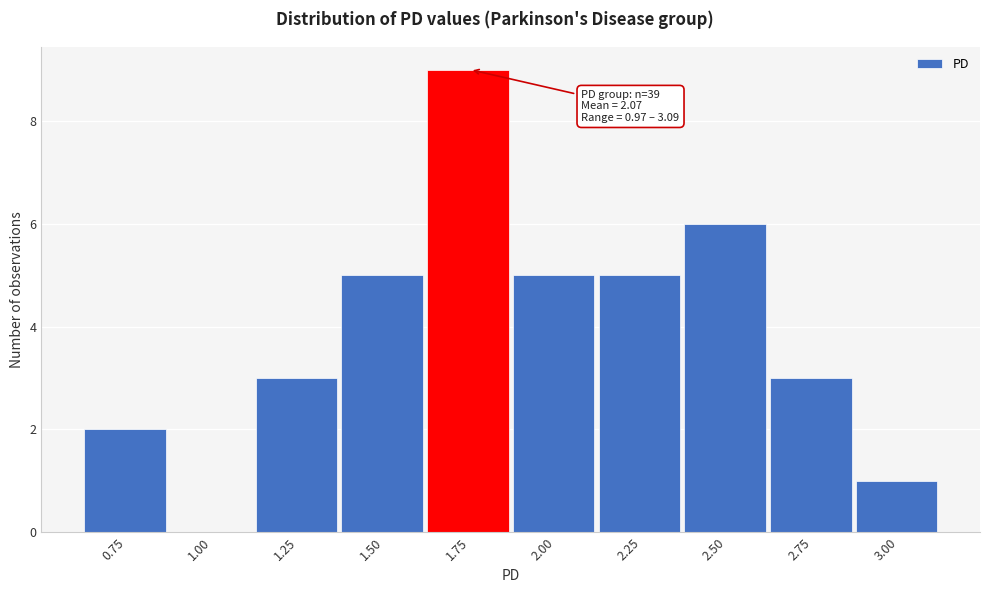

Reading left to right, transcribe all the data shown in this chart.

0.75=2	1.00=0	1.25=3	1.50=5	1.75=9	2.00=5	2.25=5	2.50=6	2.75=3	3.00=1